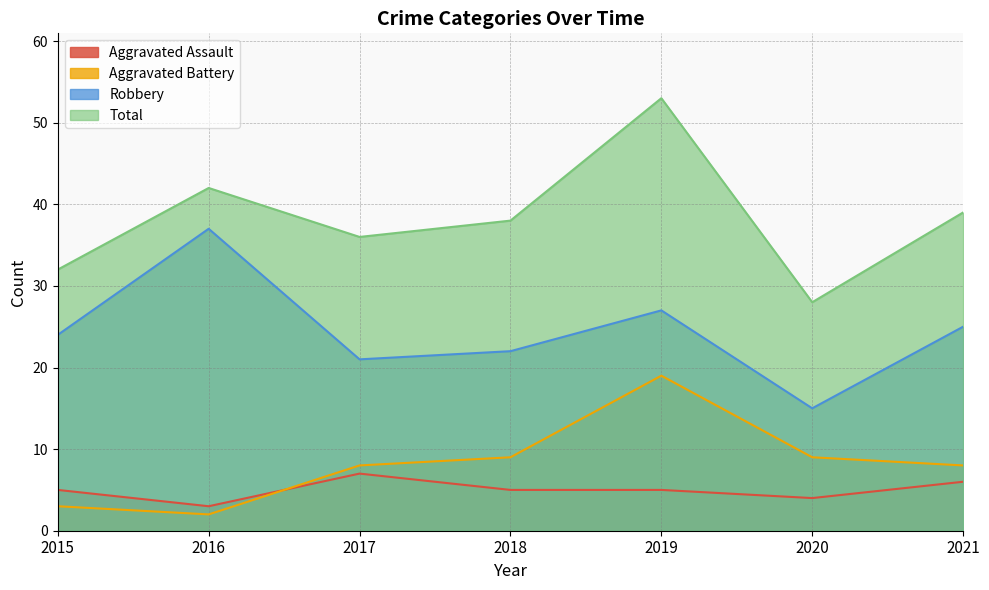

At which label does Robbery reach its minimum?

2020